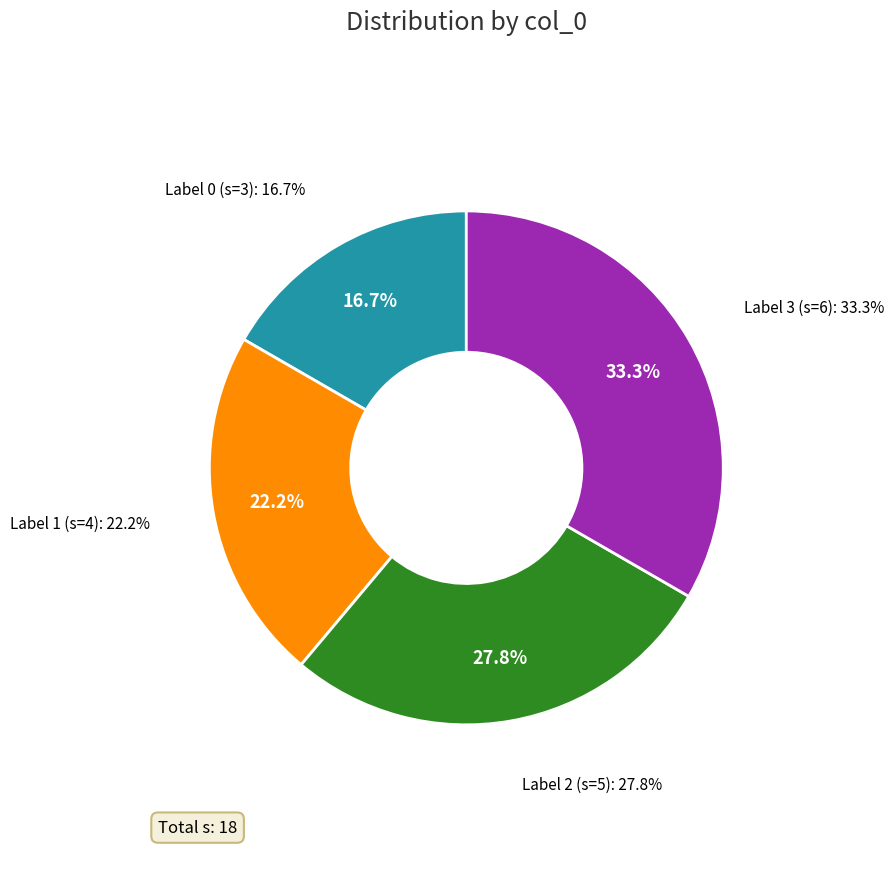

Combined, do 2 and 3 account for over 50%?

Yes